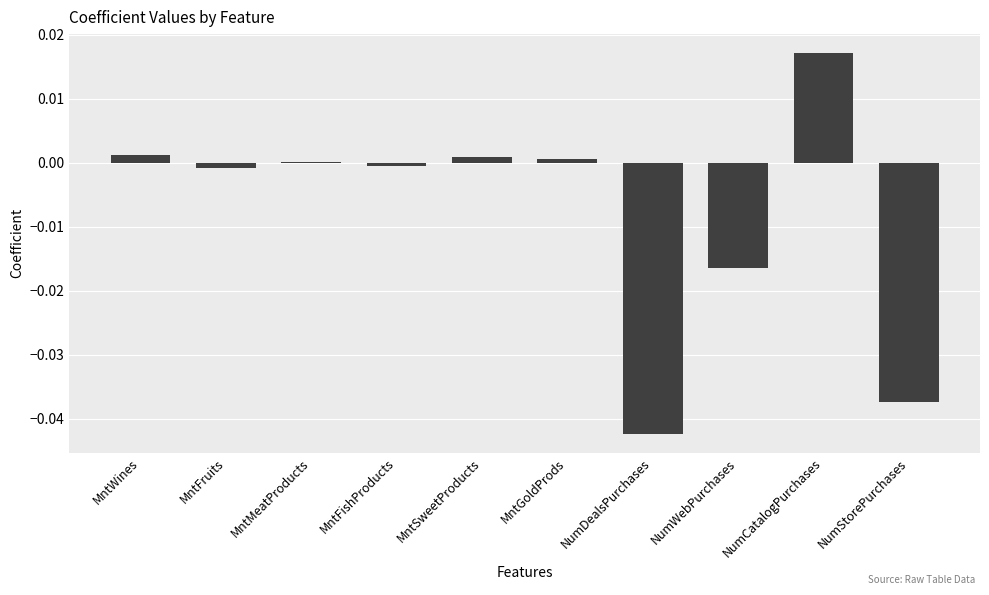

Which label corresponds to the largest value in the chart?

NumCatalogPurchases